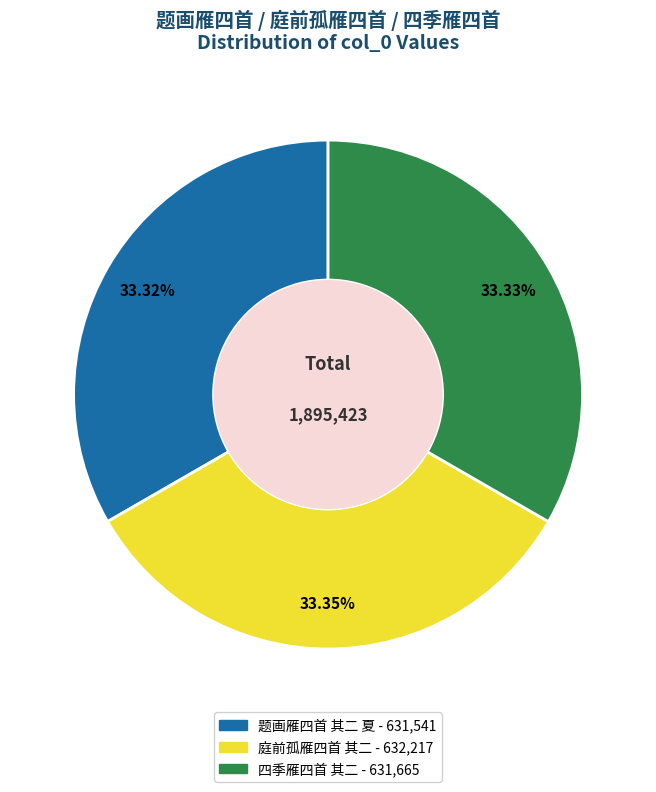

What is the ratio of the value at 题画雁四首 其二 夏 to the value at 庭前孤雁四首 其二?

1.0